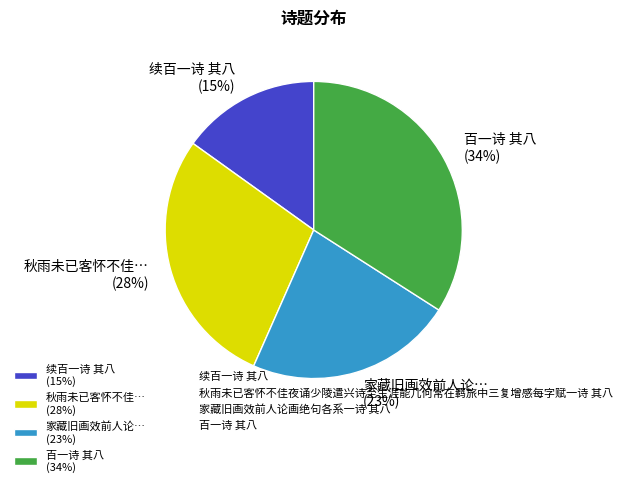

Does 续百一诗 其八 (15%) represent more than half of the total?

No